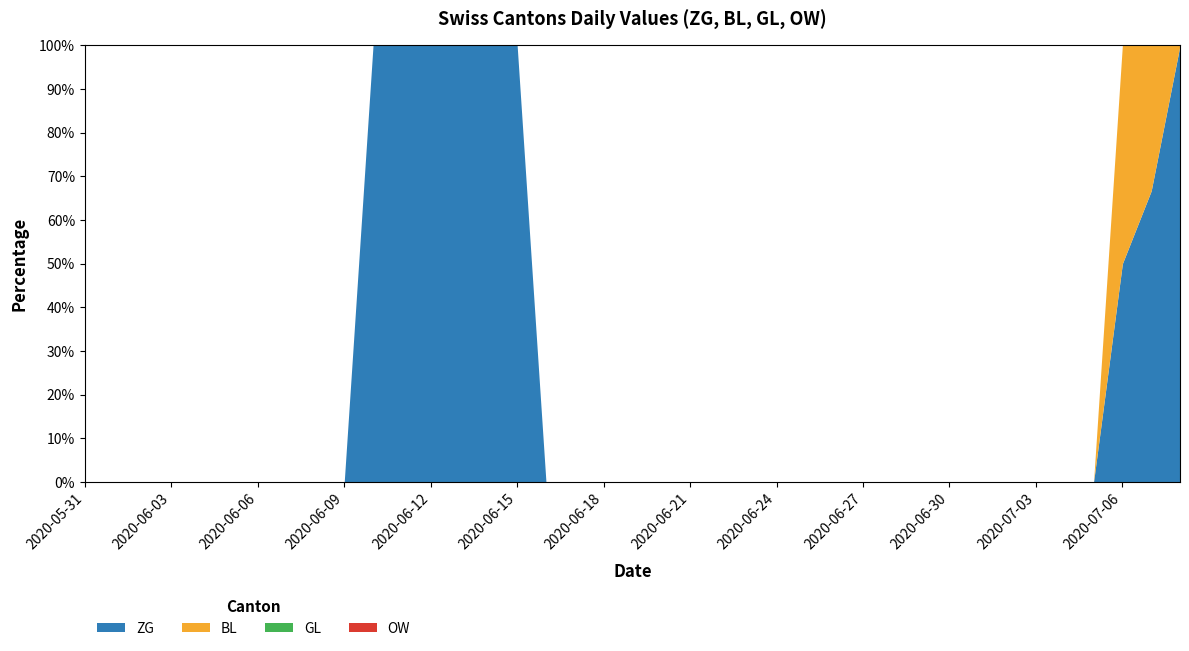

Where is GL nearest to the value 0?

2020-05-31